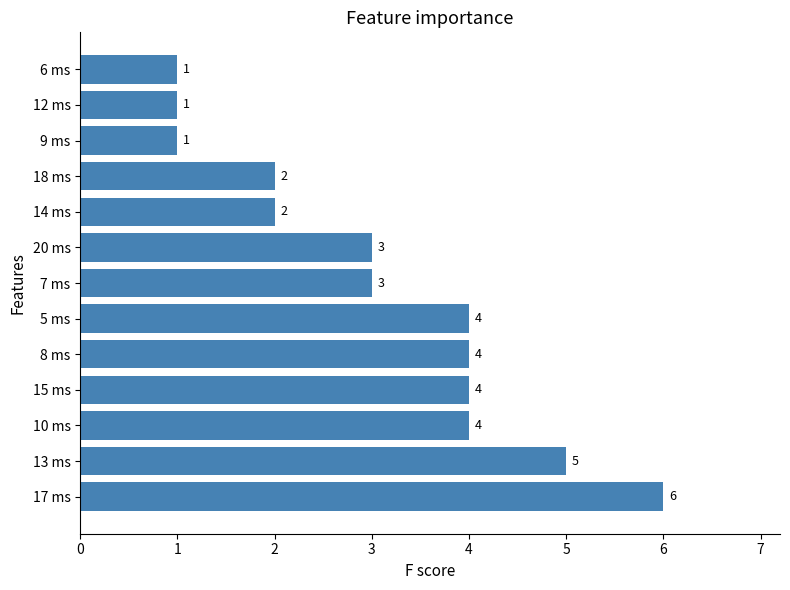

What is the sum of all values?

40